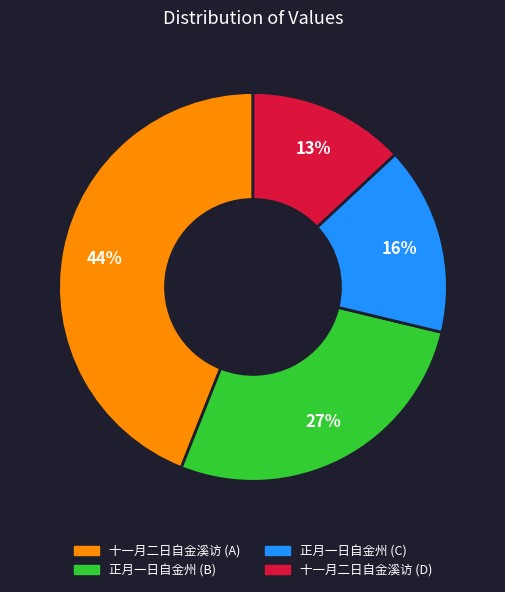

How many segments does this pie chart have?

4